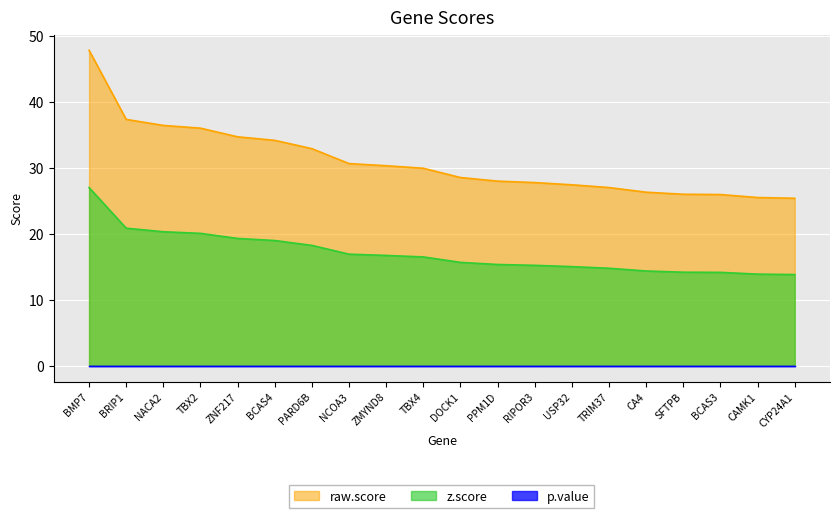

What is the greatest value displayed?

47.9